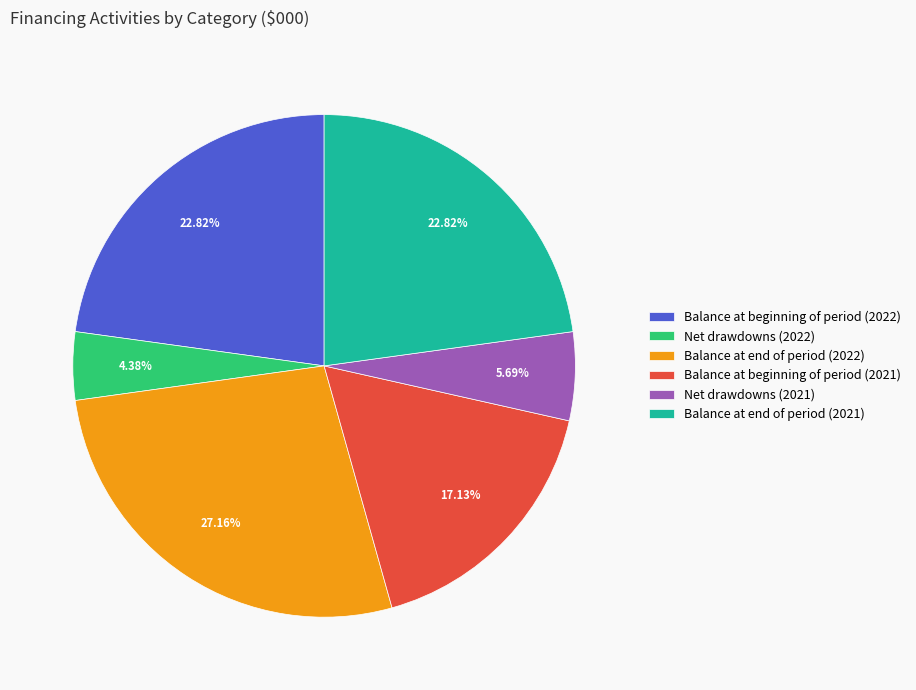

To the nearest percent, what percentage of the pie is Balance at beginning of period (2022)?

23%